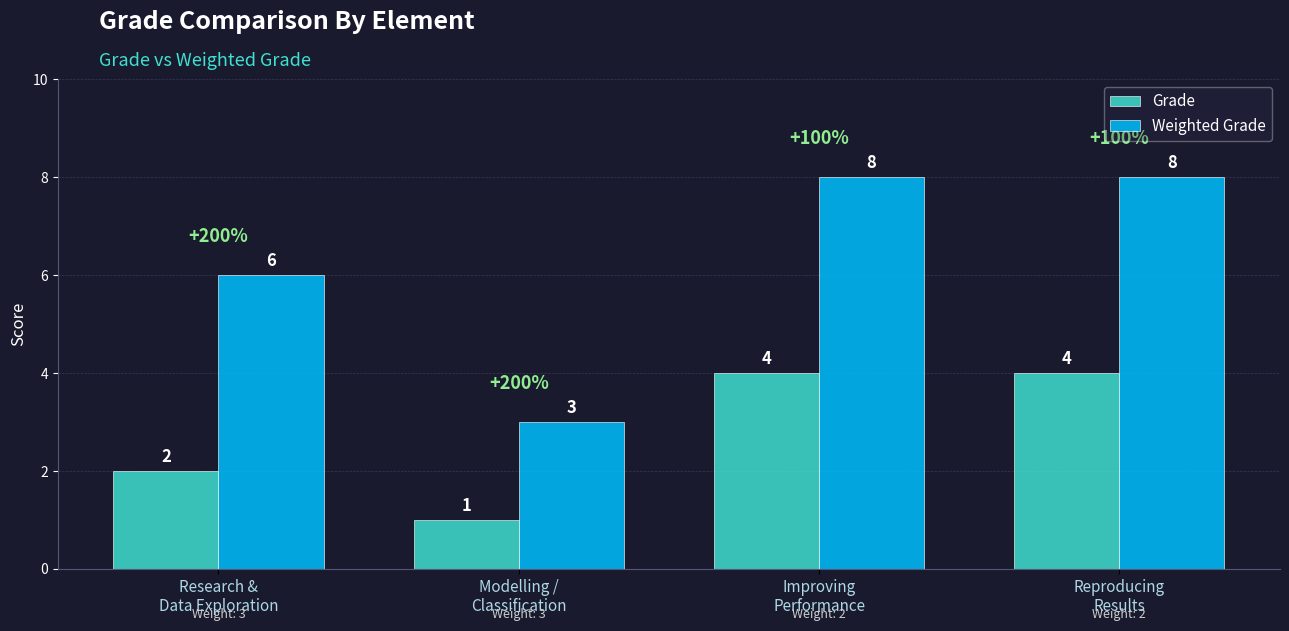

What is the difference between the highest and lowest values at Modelling /
Classification?

2